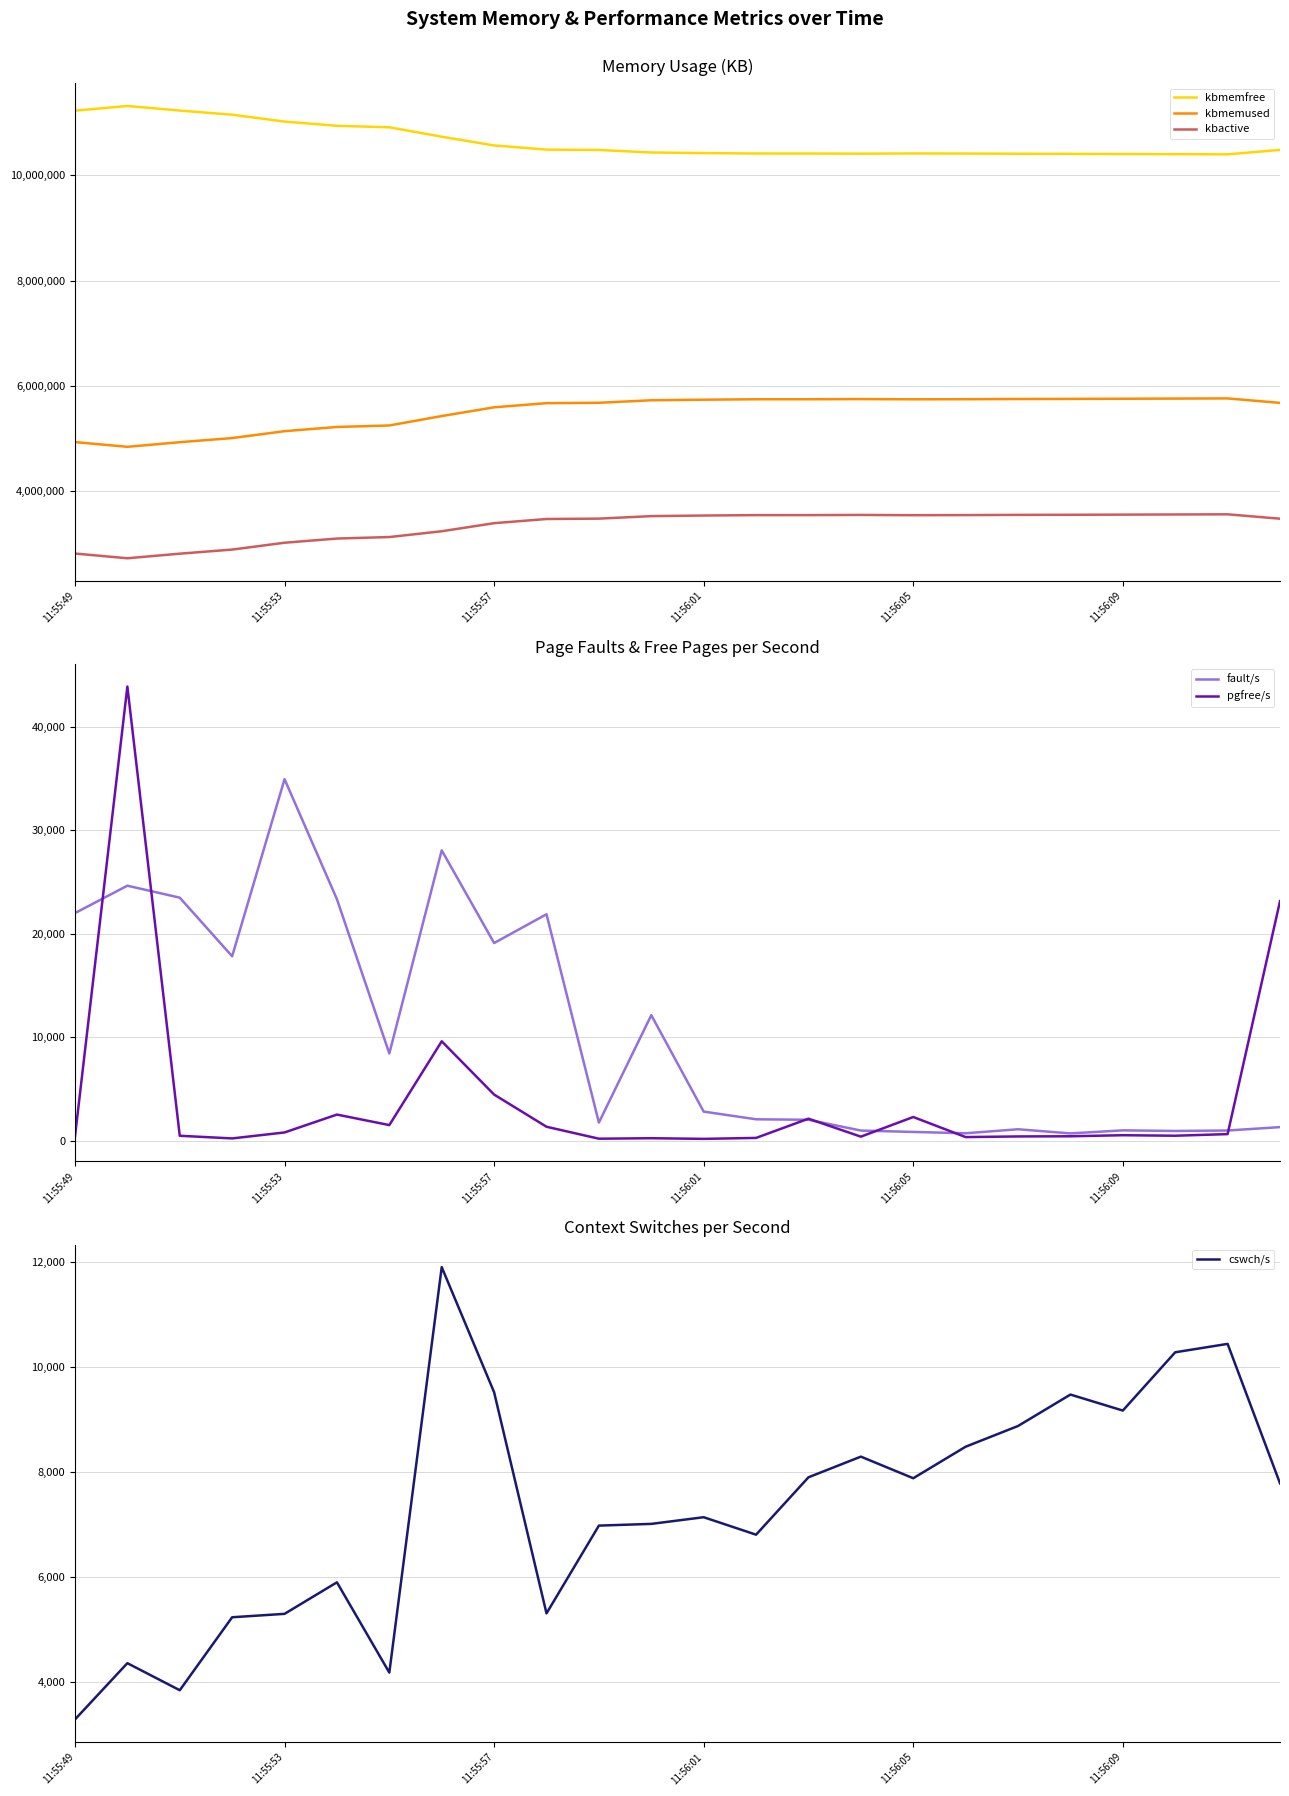

True or false: kbmemused and cswch/s cross at least once.

False